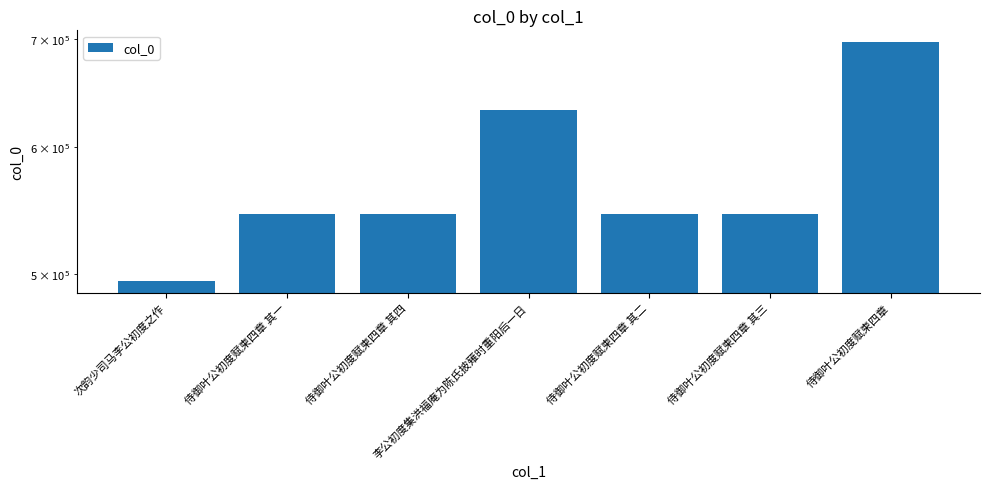

At which category does the chart reach its peak across all series?

侍御叶公初度赋柬四章